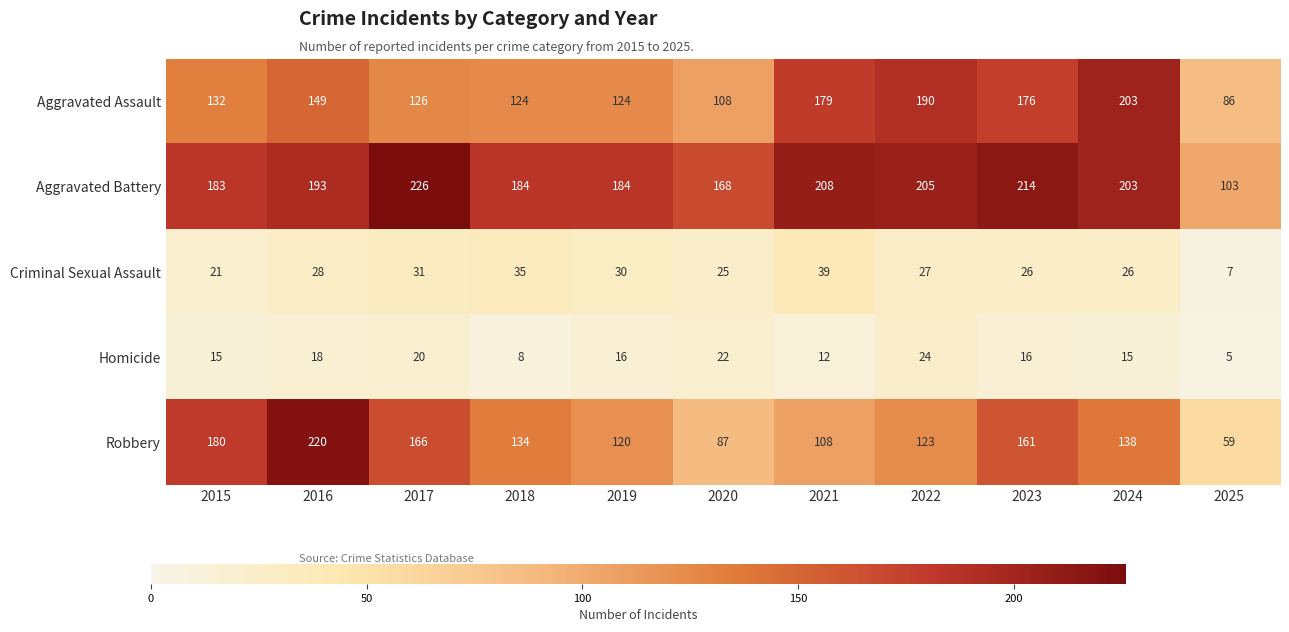

Which category has the lowest value across all series?

2025